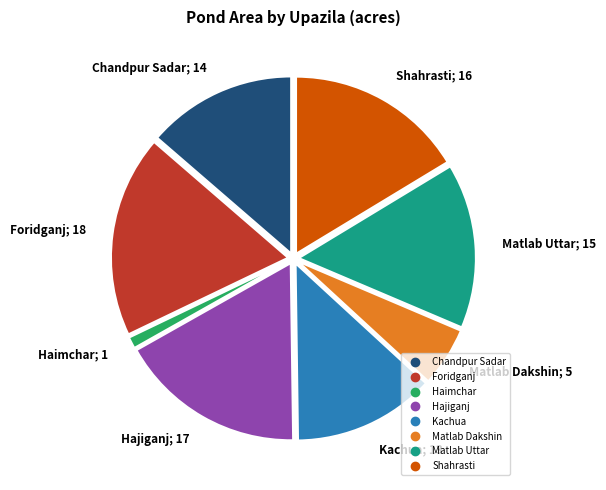

Rank the categories by value from highest to lowest.

Foridganj, Hajiganj, Shahrasti, Matlab Uttar, Chandpur Sadar, Kachua, Matlab Dakshin, Haimchar